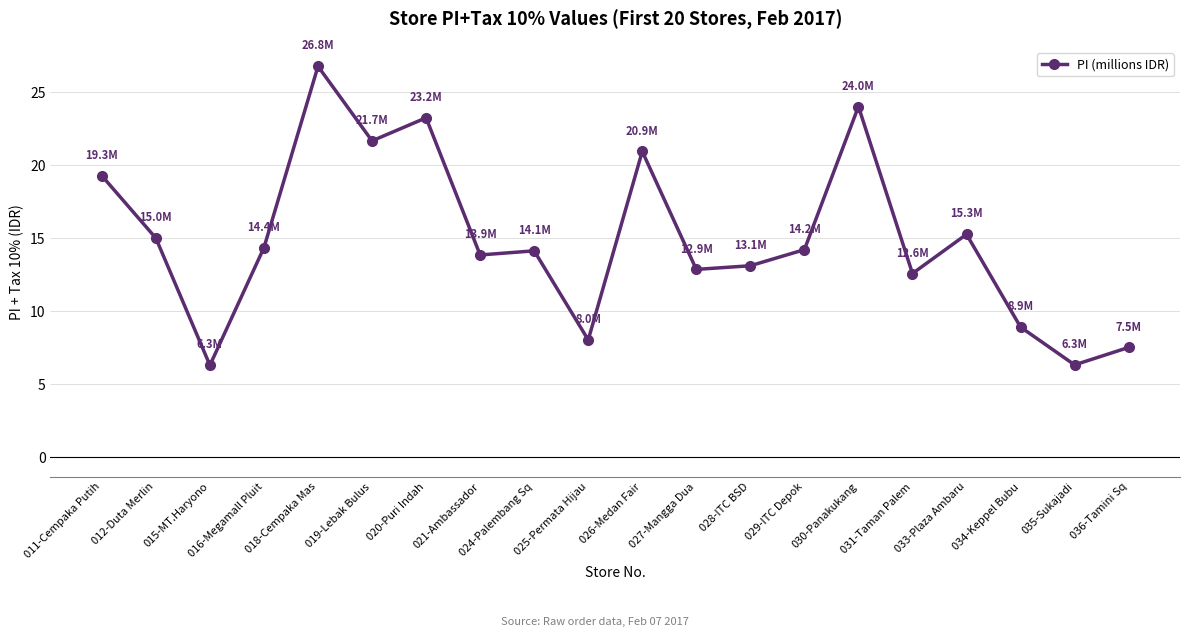

Which category has the highest value across all series?

018-Cempaka Mas